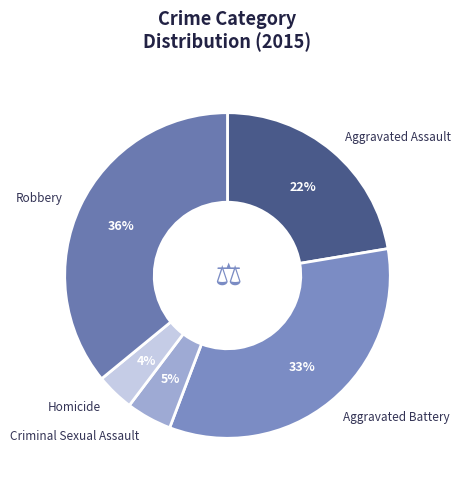

What is the largest slice in the pie chart?

Robbery